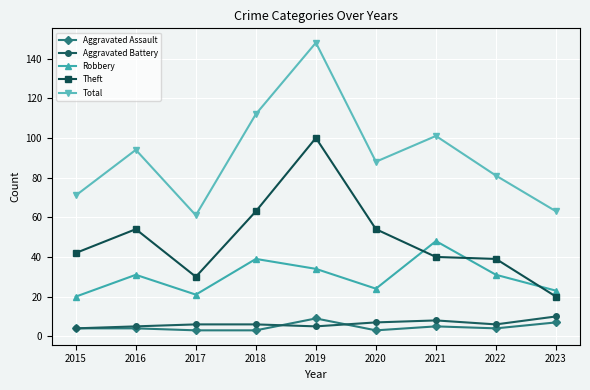

What is the total value across all series at 2021?

202